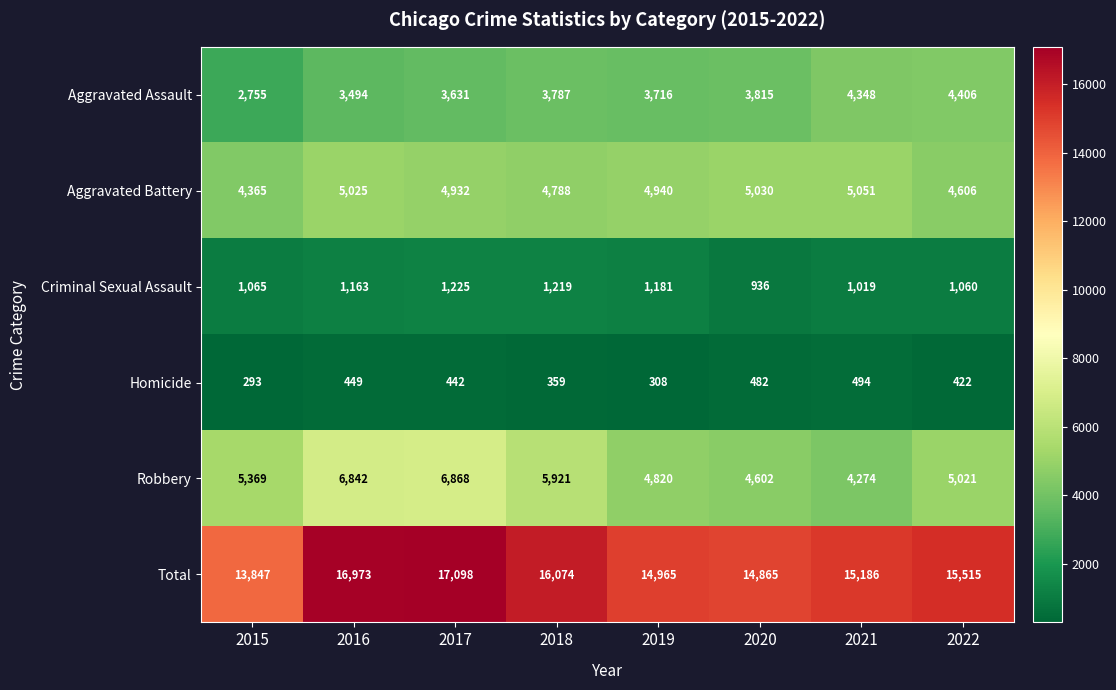

What is the average value of the Aggravated Assault series?

3744